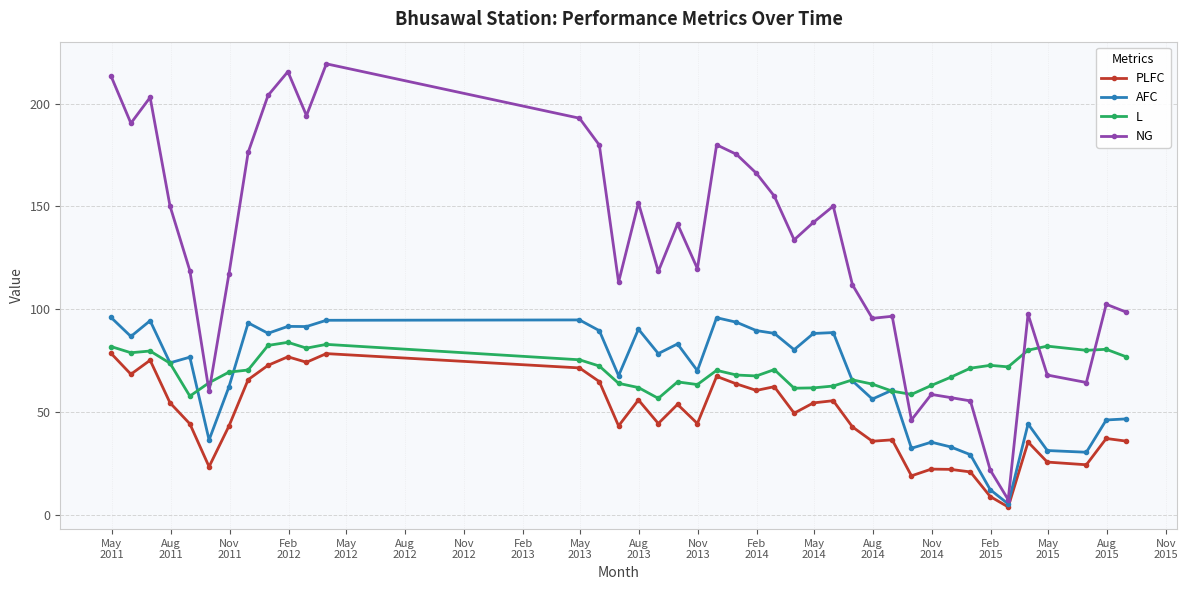

What is the value of the NG point at the 4th from the left?

150.2